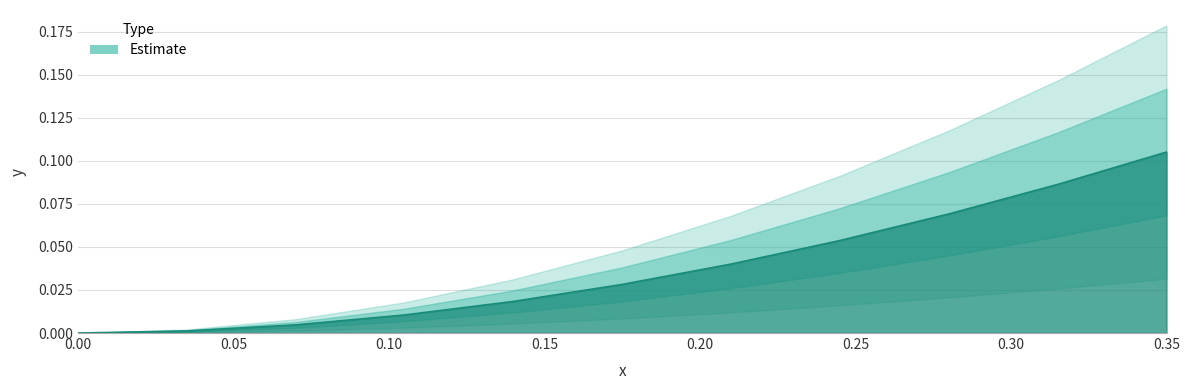

Reading right to left, what are all the values shown in this chart?

0.35=0.1	0.315=0.1	0.28=0.1	0.245=0.1	0.21=0.0	0.175=0.0	0.14=0.0	0.105=0.0	0.07=0.0	0.035=0.0	0.0=0.0